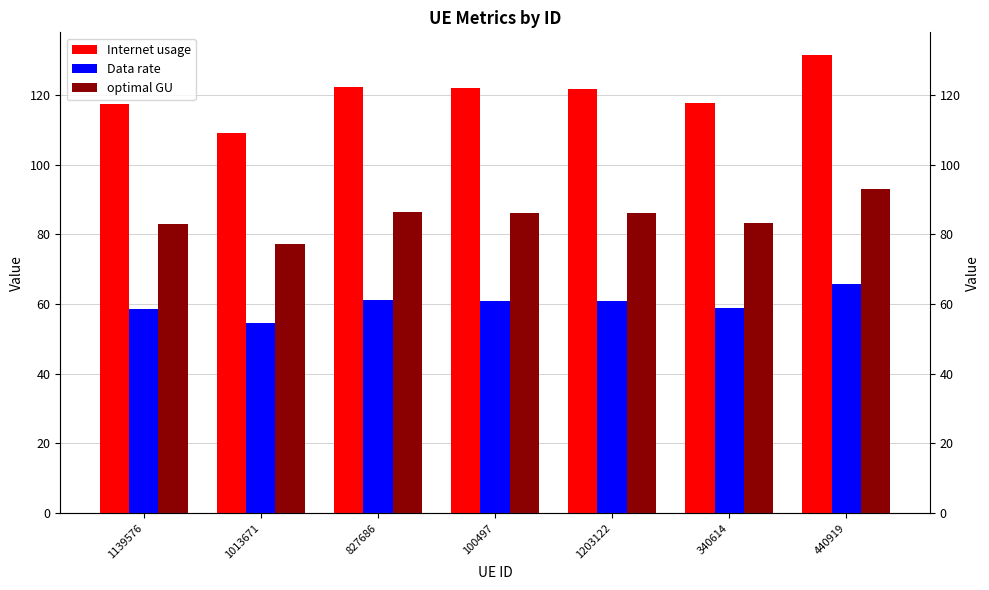

What is the maximum value for Data rate?

65.7